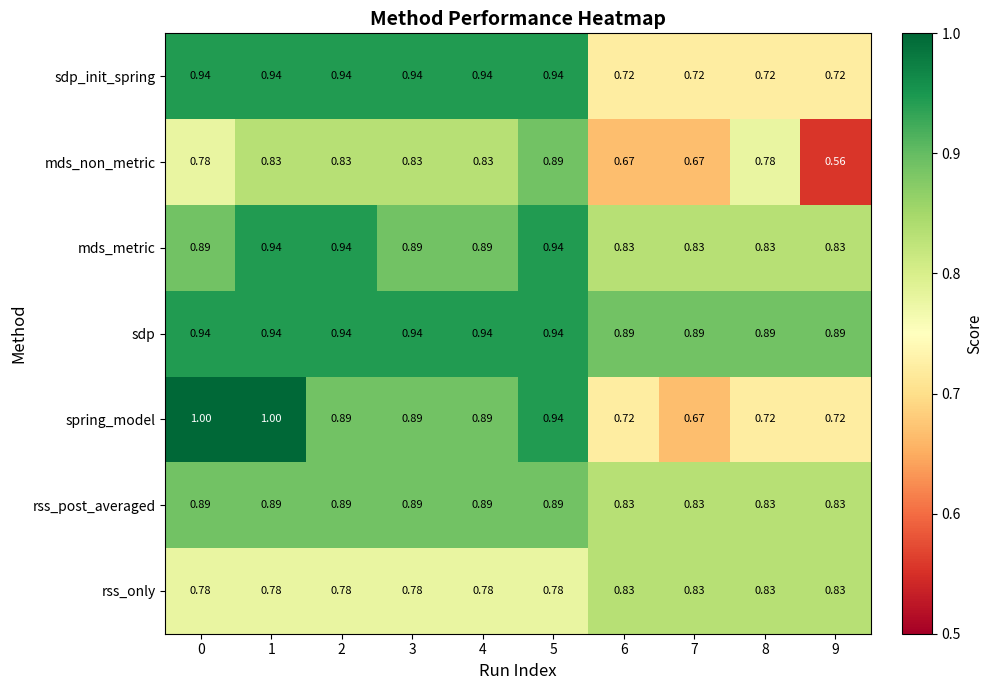

Between 6 and 9, which series saw the biggest shift?

mds_non_metric